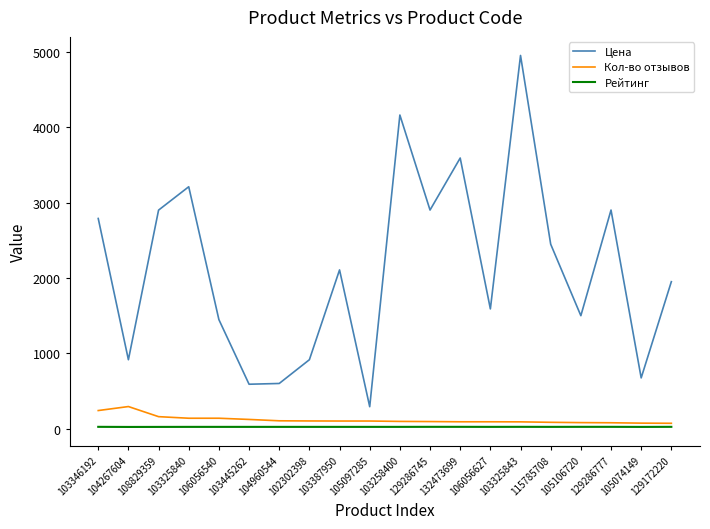

List the series in order of their peak value, lowest first.

Рейтинг, Кол-во отзывов, Цена